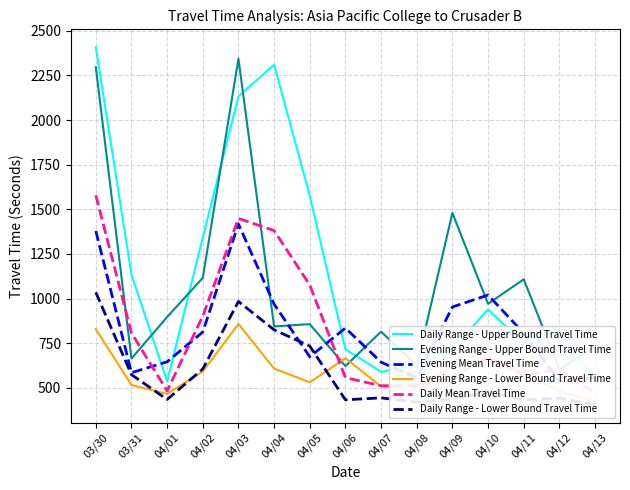

What value does the Evening Range - Lower Bound Travel Time series have at 04/09, to the nearest 10?

610